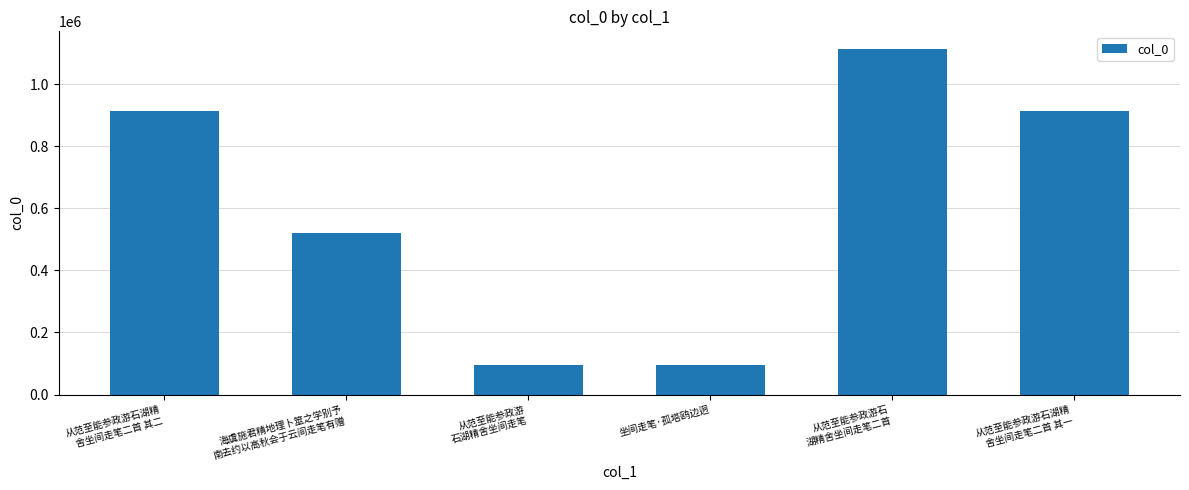

What is the value of the 5th bar from the left?

1115146